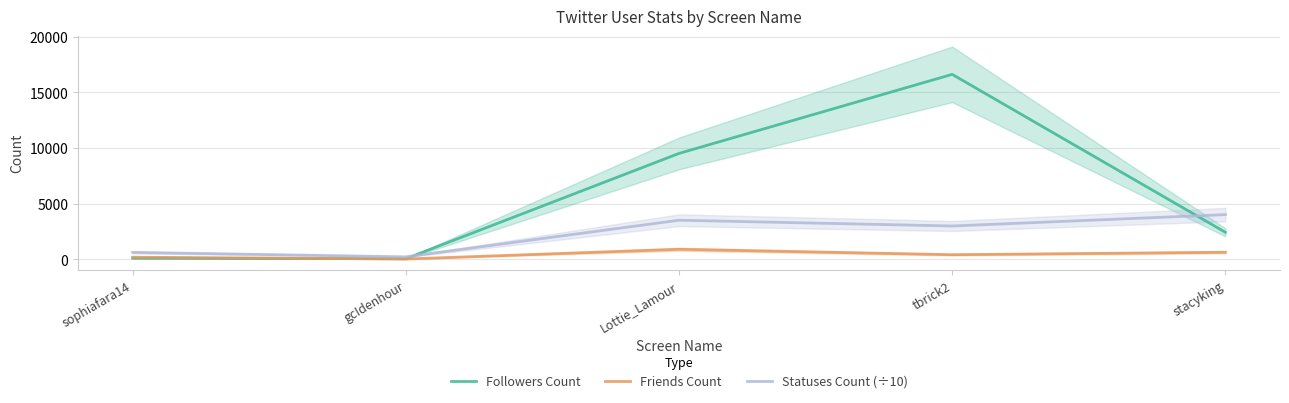

How many lines are shown in the chart?

3